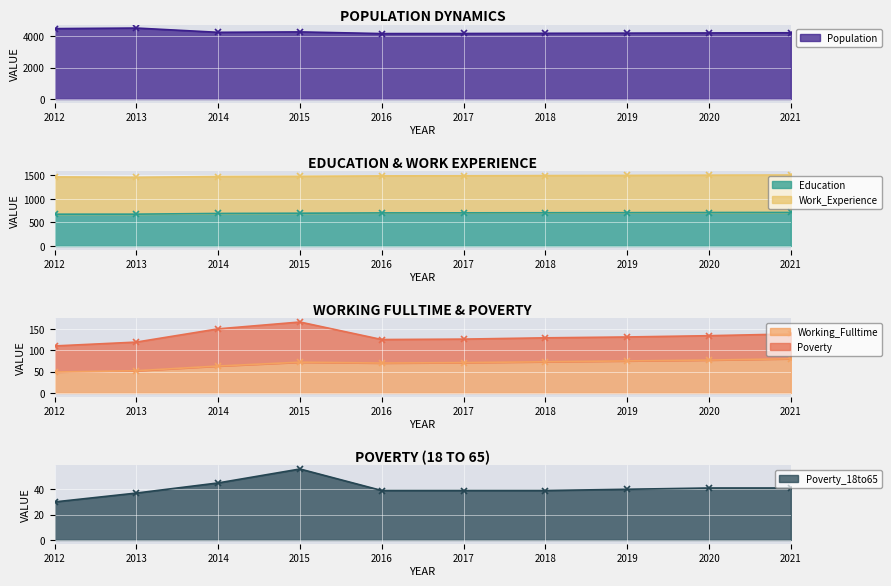

The value of Education at 2015 is 233. True or false?

False